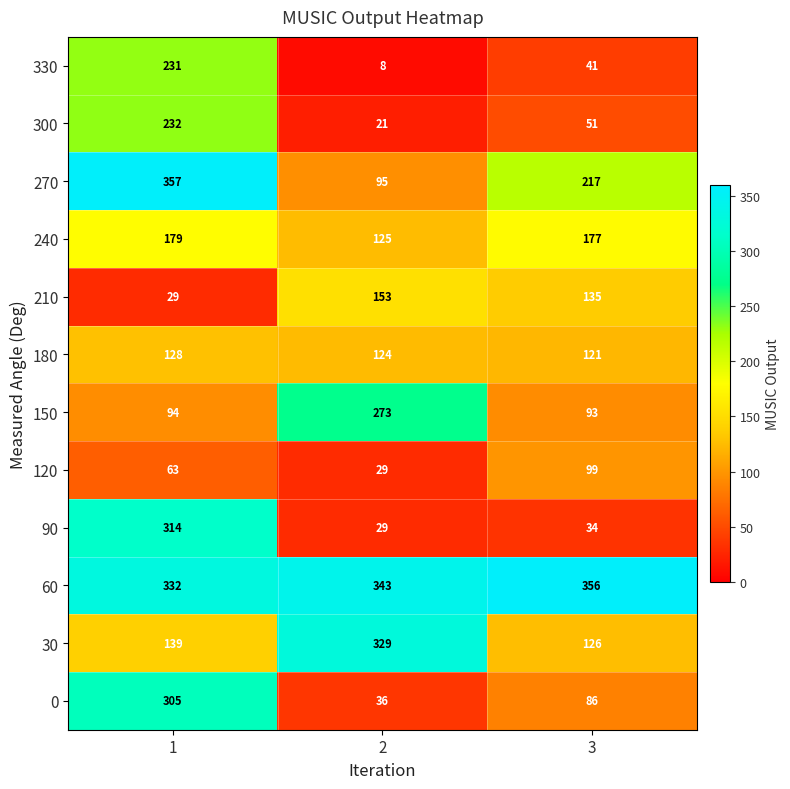

Which series has the largest range (max minus min)?

90